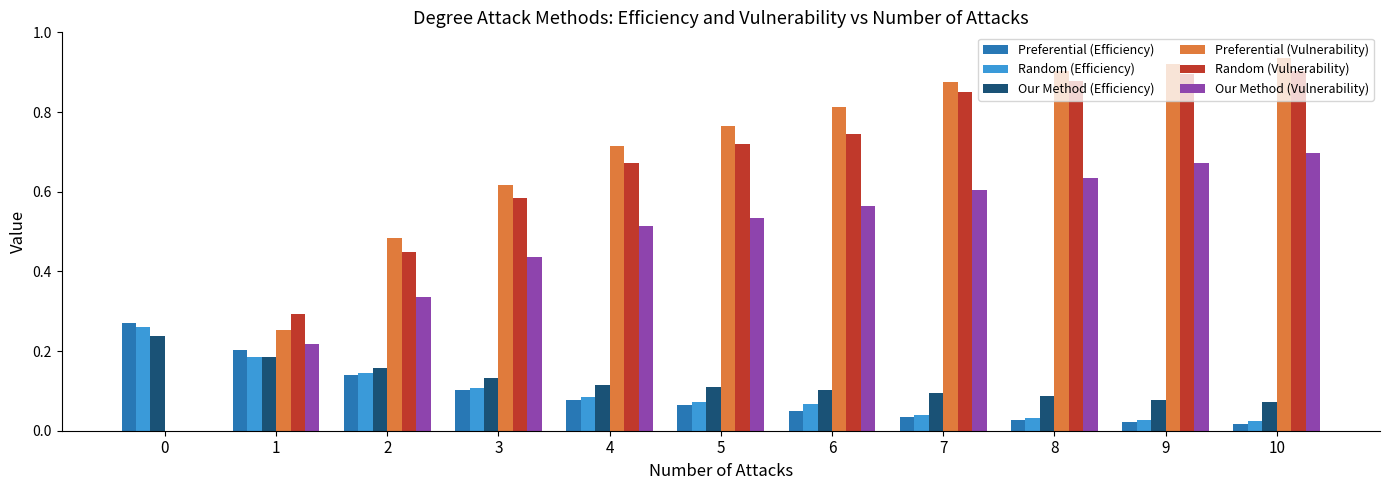

Which series has the largest total across all categories?

Preferential (Vulnerability)